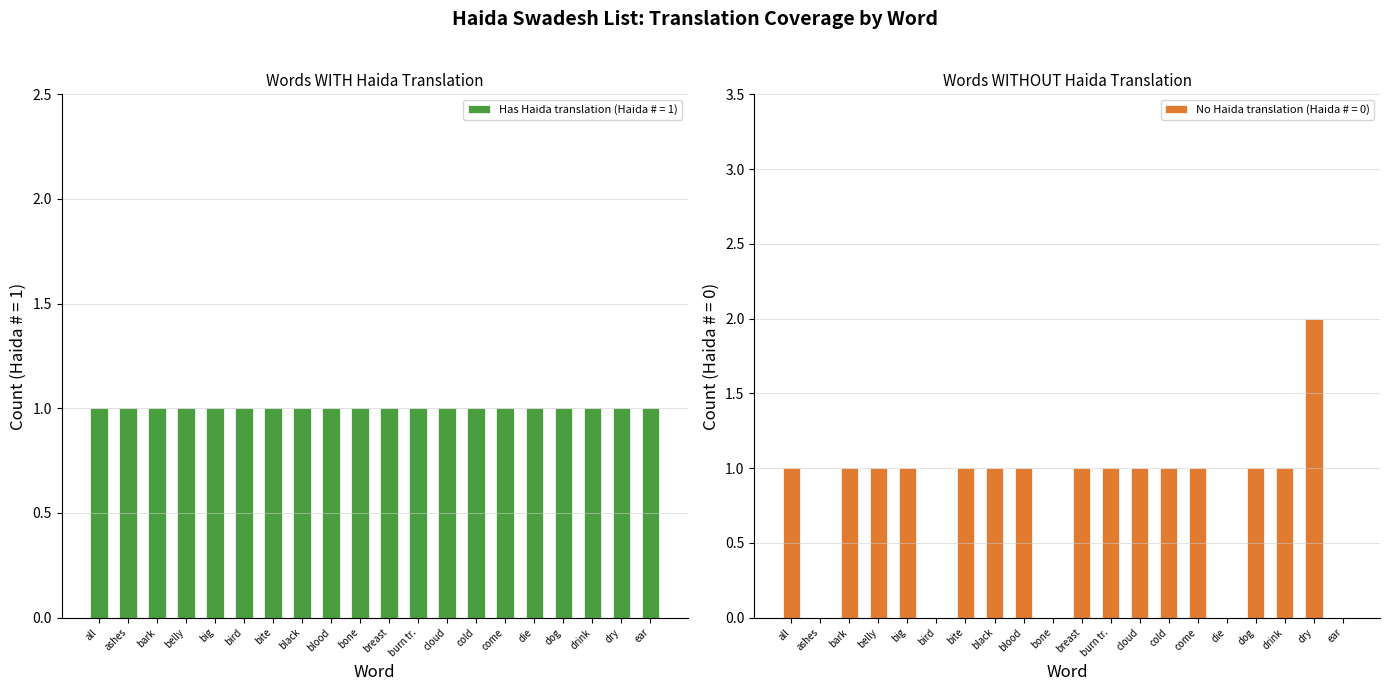

Rank the series by their average value, from highest to lowest.

Words with Haida translation, Words without Haida translation